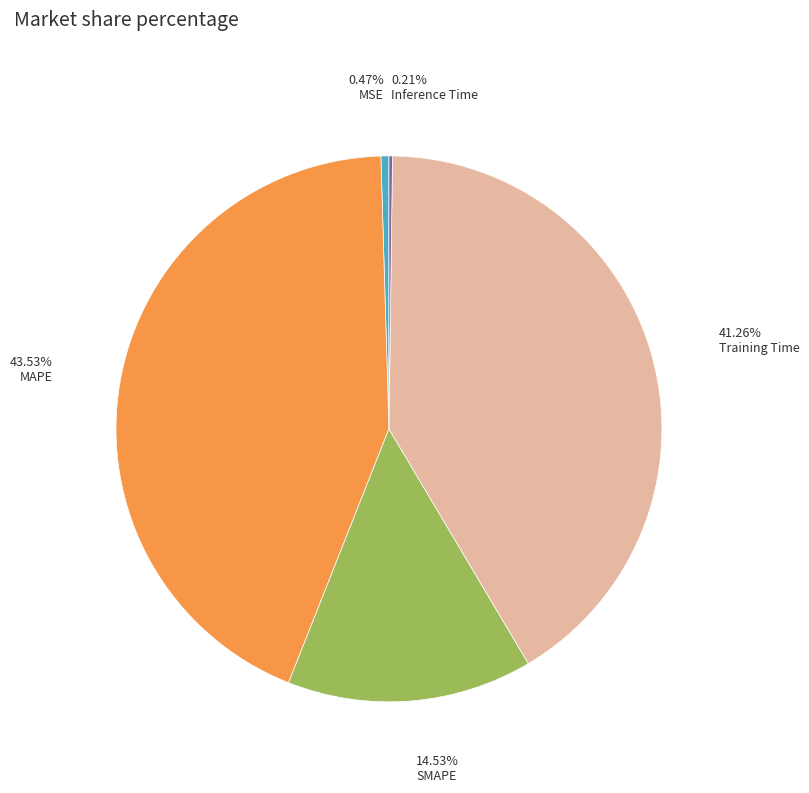

To the nearest percent, what is the average slice percentage?

20%